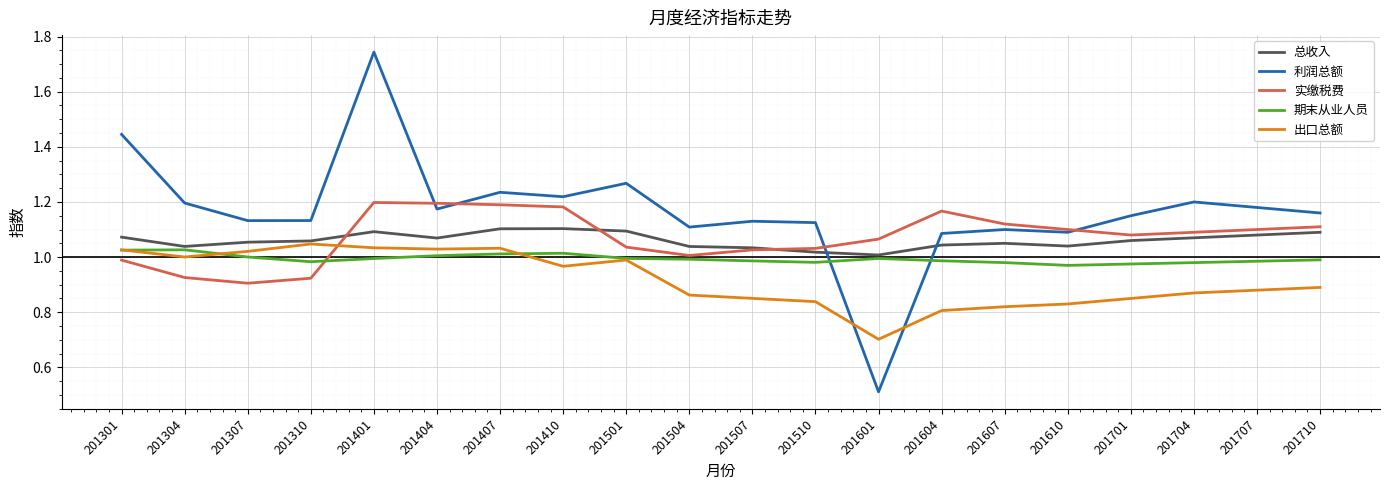

The 总收入 series shows 1.6 at 201601. True or false?

False